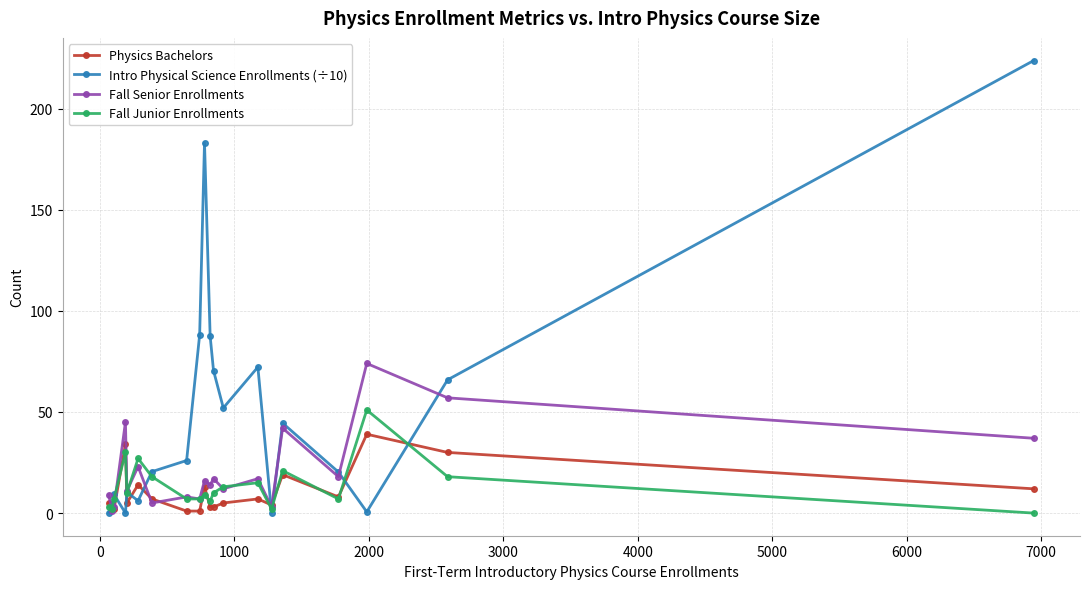

What is the value of the Fall Senior Enrollments point at the 1st from the left?

9.0